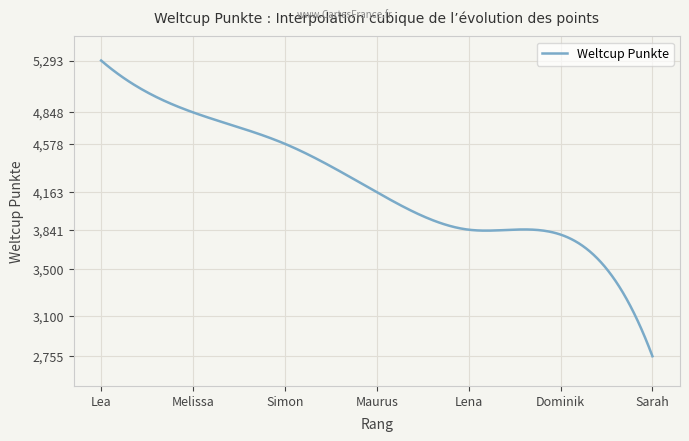

What is the difference between the maximum and minimum values?

2538.0